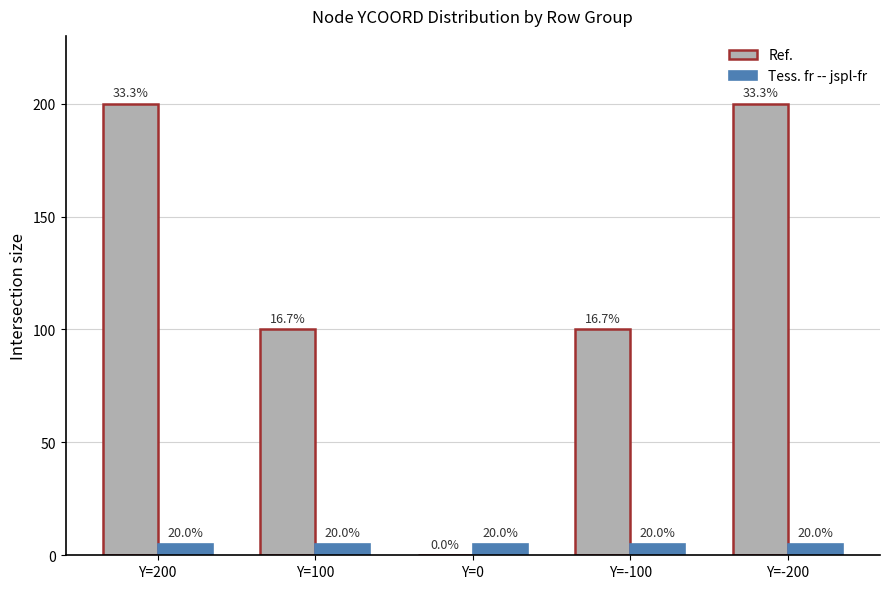

How many groups of bars are there?

5